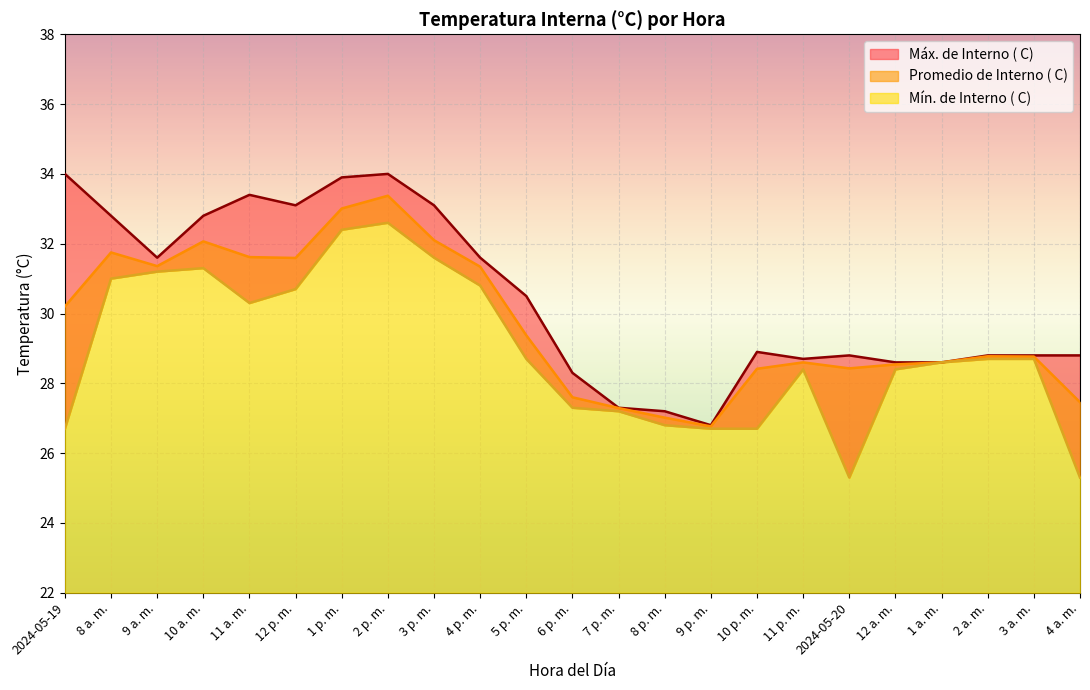

What is the value of the Promedio de Interno ( C) point at the 21st from the left?

28.8